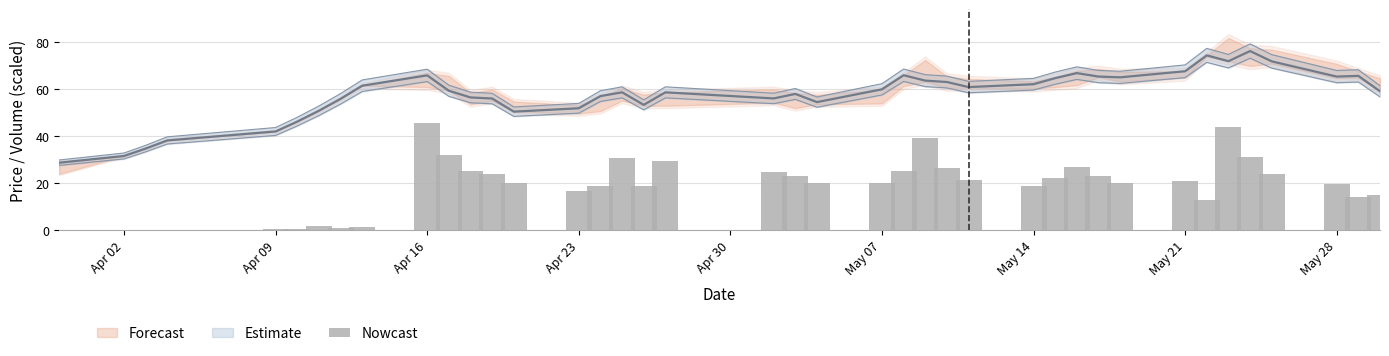

What is the greatest value displayed?

45.7